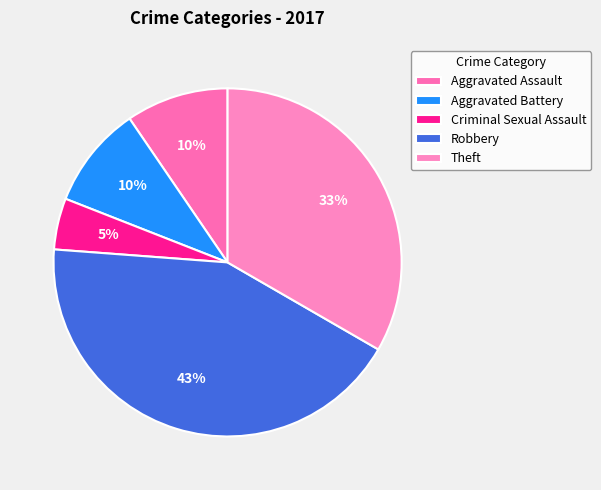

To the nearest percent, what is the combined percentage of Criminal Sexual Assault and Robbery?

48%